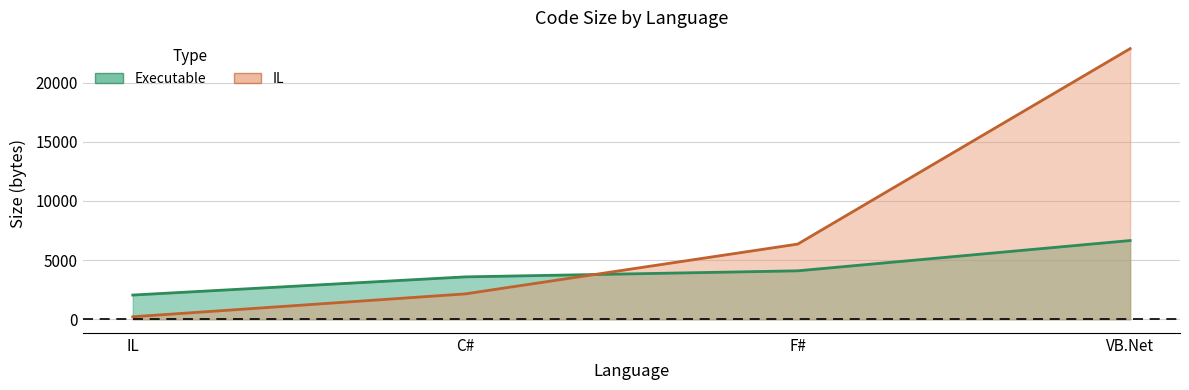

Where is IL nearest to the value 11545?

F#